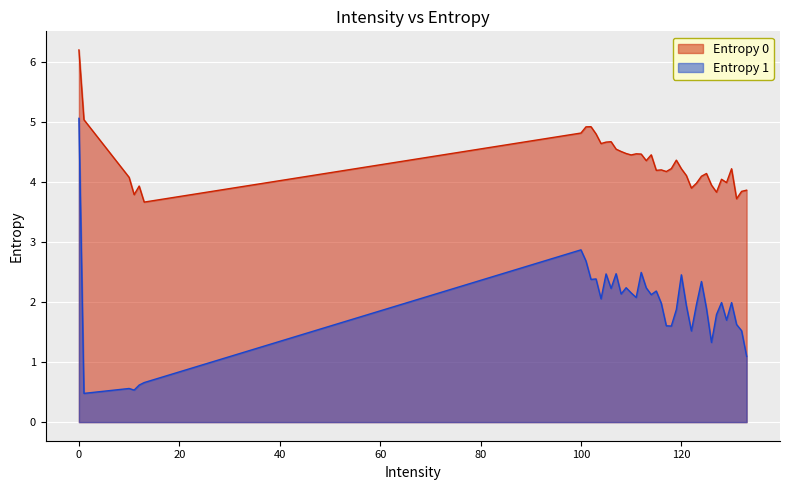

Which series has the largest total across all categories?

Entropy 0